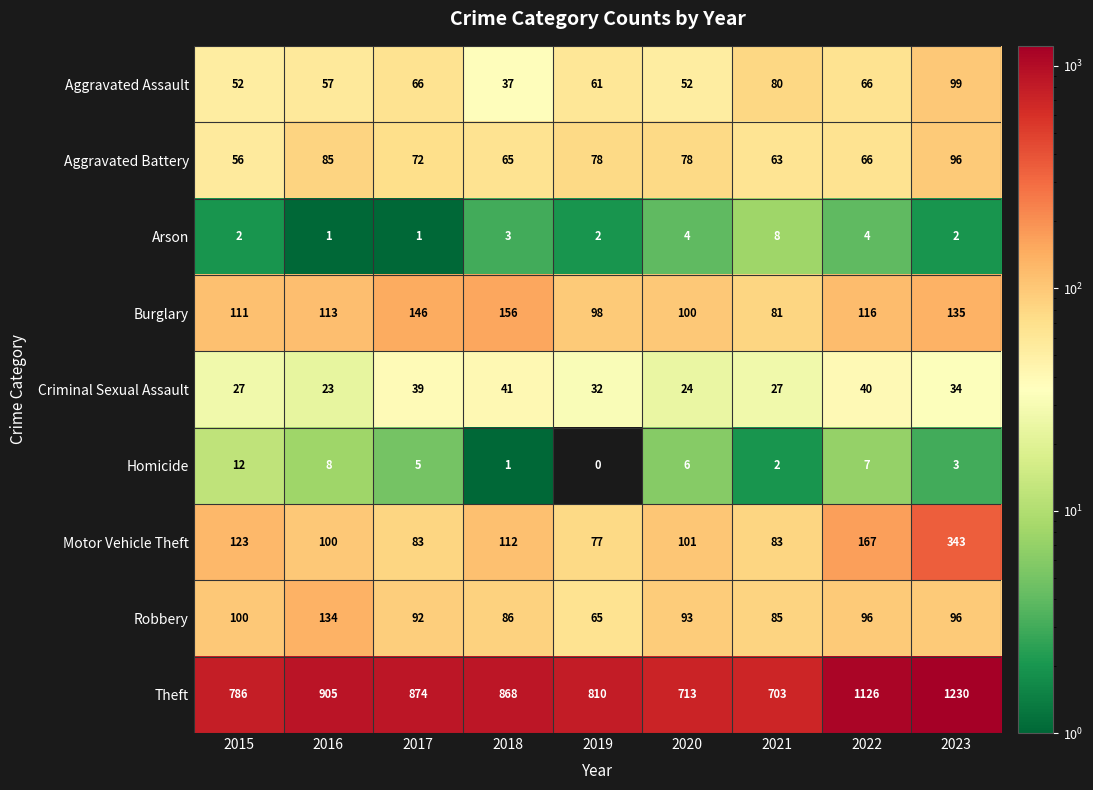

Rank the series by their maximum value, from lowest to highest.

Arson, Homicide, Criminal Sexual Assault, Aggravated Battery, Aggravated Assault, Robbery, Burglary, Motor Vehicle Theft, Theft